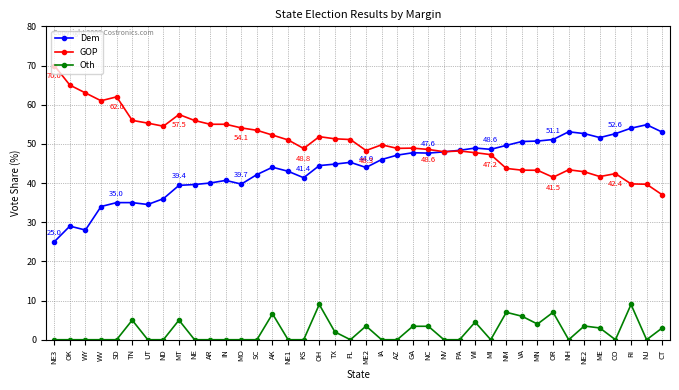

True or false: GOP has more than 1 points higher than both neighbors.

True